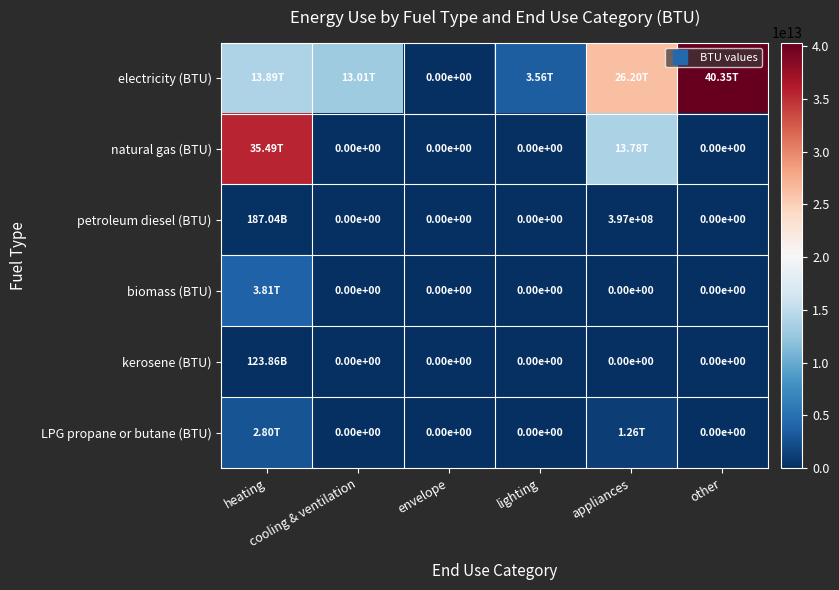

Which category has the lowest value in the natural gas (BTU) series?

cooling & ventilation